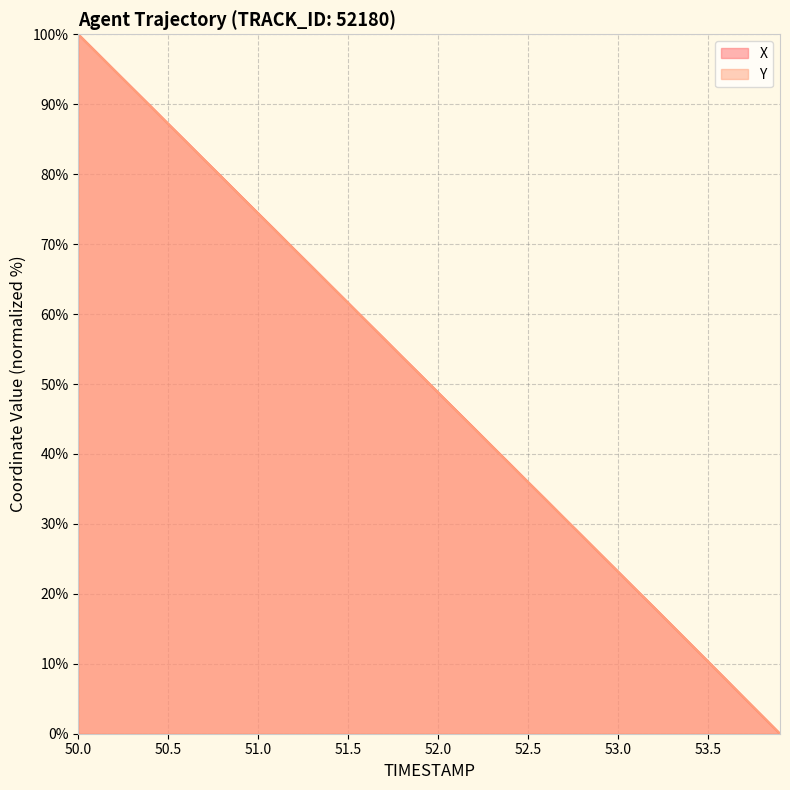

What is the maximum value shown in the chart?

100.0